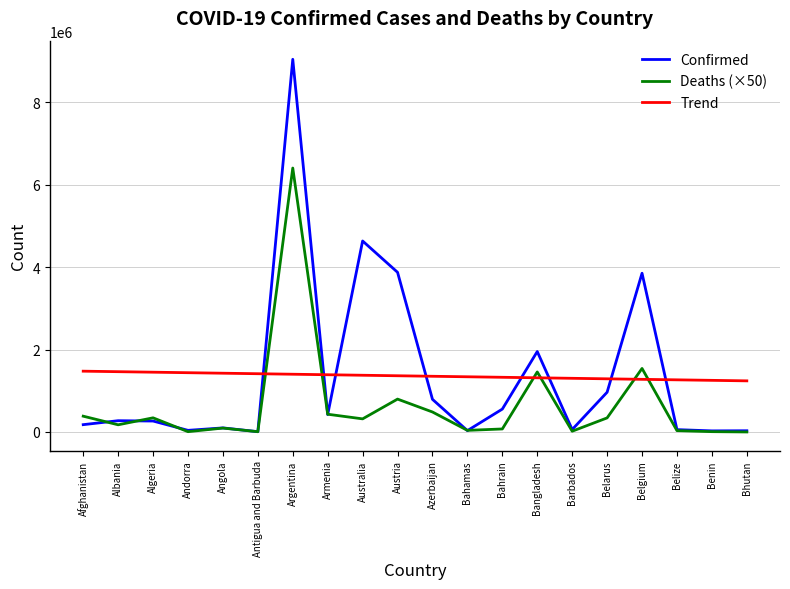

Is this an area chart (filled region under the line)?

No